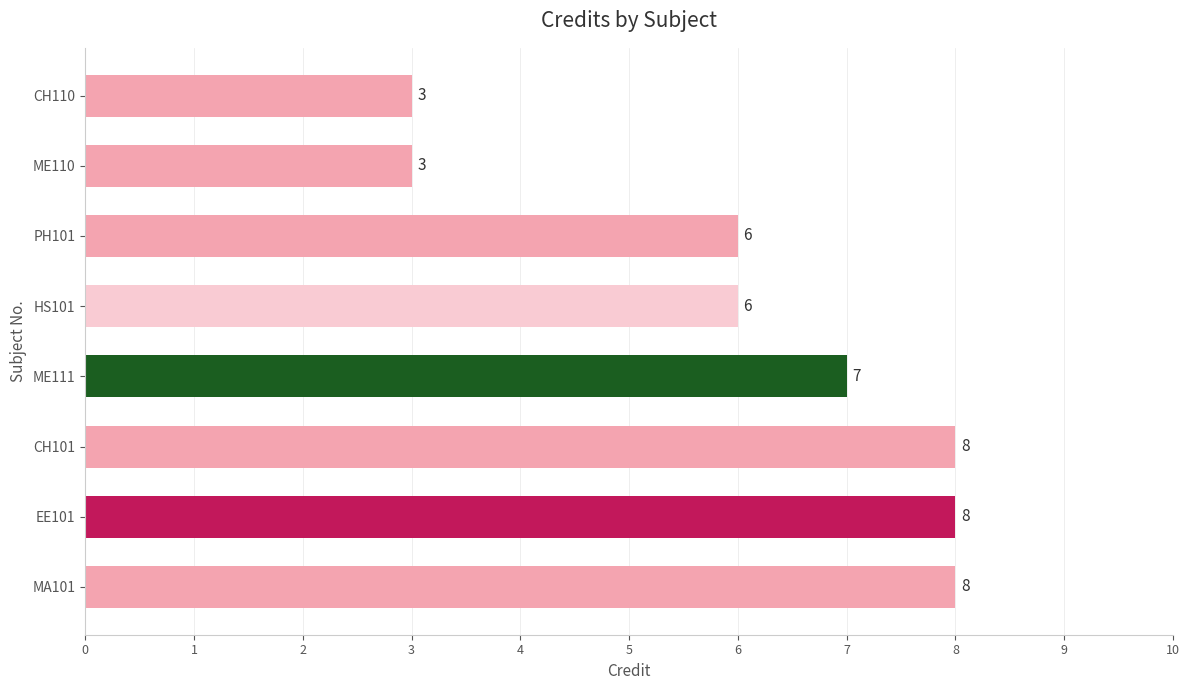

What is the difference between the maximum and minimum values?

5